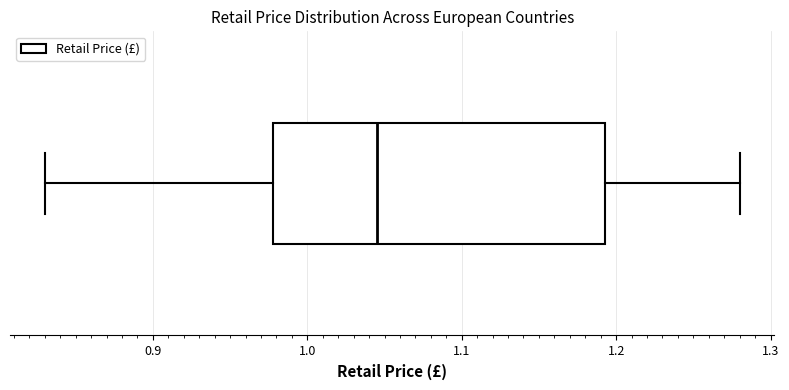

Where is the right edge of the box on the x-axis? The values are not printed on the chart, so give them approximately, as read against the axis.

1.19